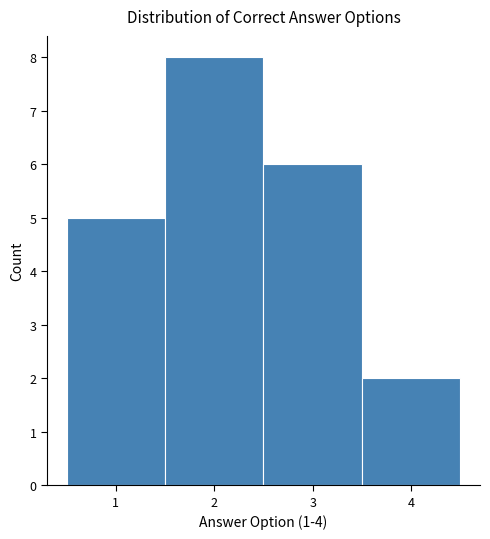

What is the height of the bar covering 3.5 to 4.5 on the x-axis? The values are not printed on the chart, so give them approximately, as read against the axis.

2